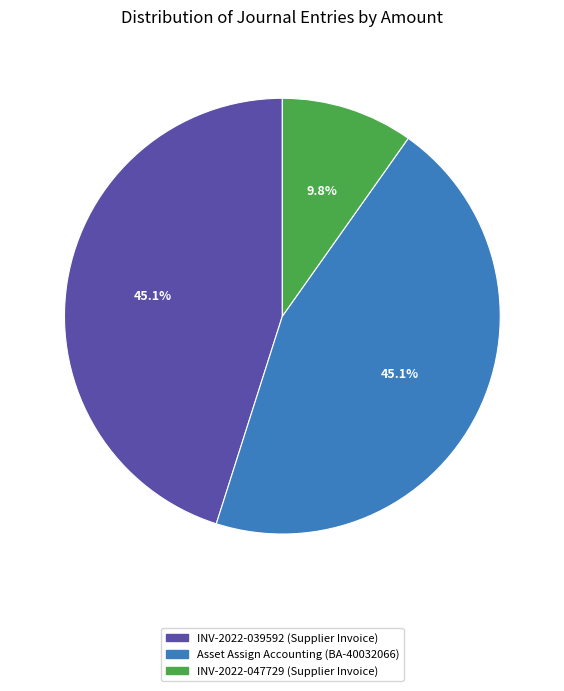

Is it true that INV-2022-047729 (Supplier Invoice) is 10% of the pie?

True